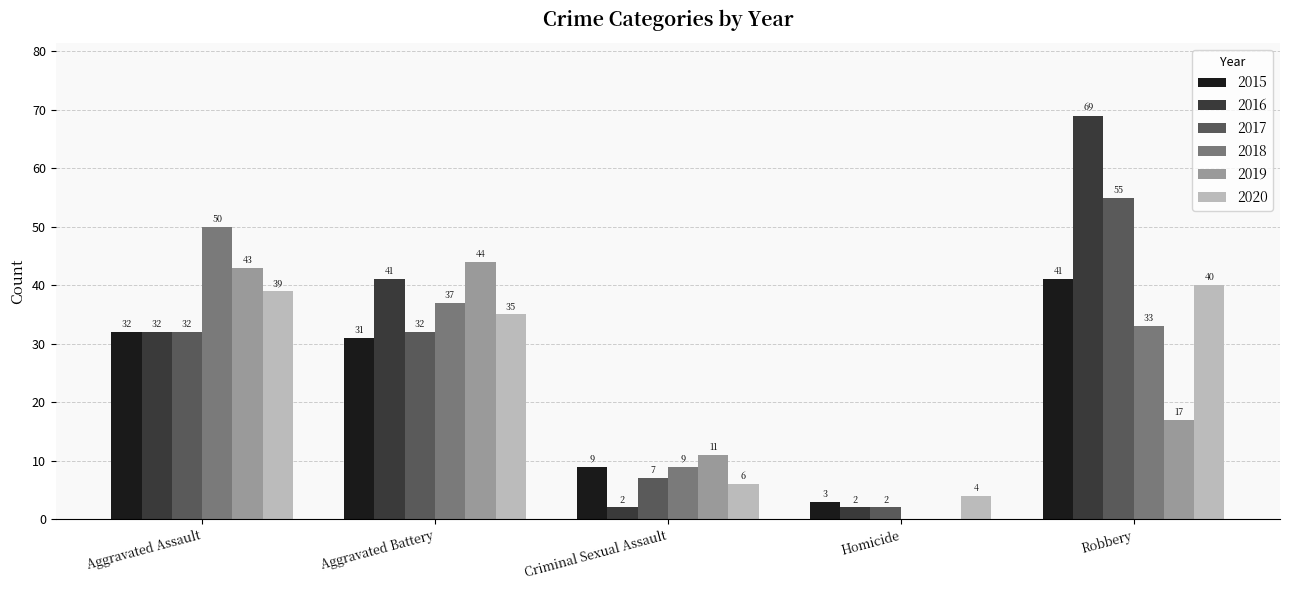

At which label is 2016 closest to 35?

Aggravated Assault